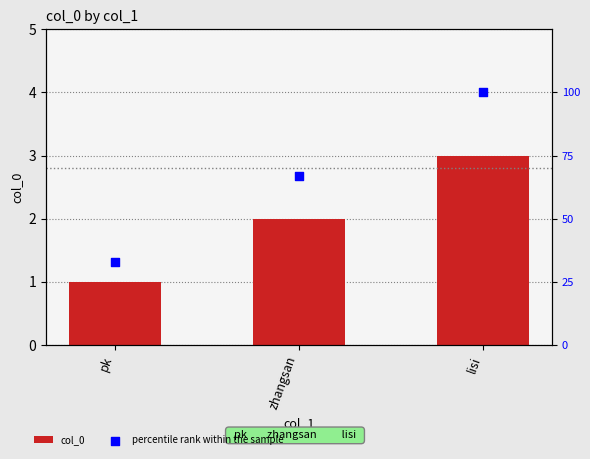

Which series has the largest Y range (max minus min)?

percentile rank within the sample